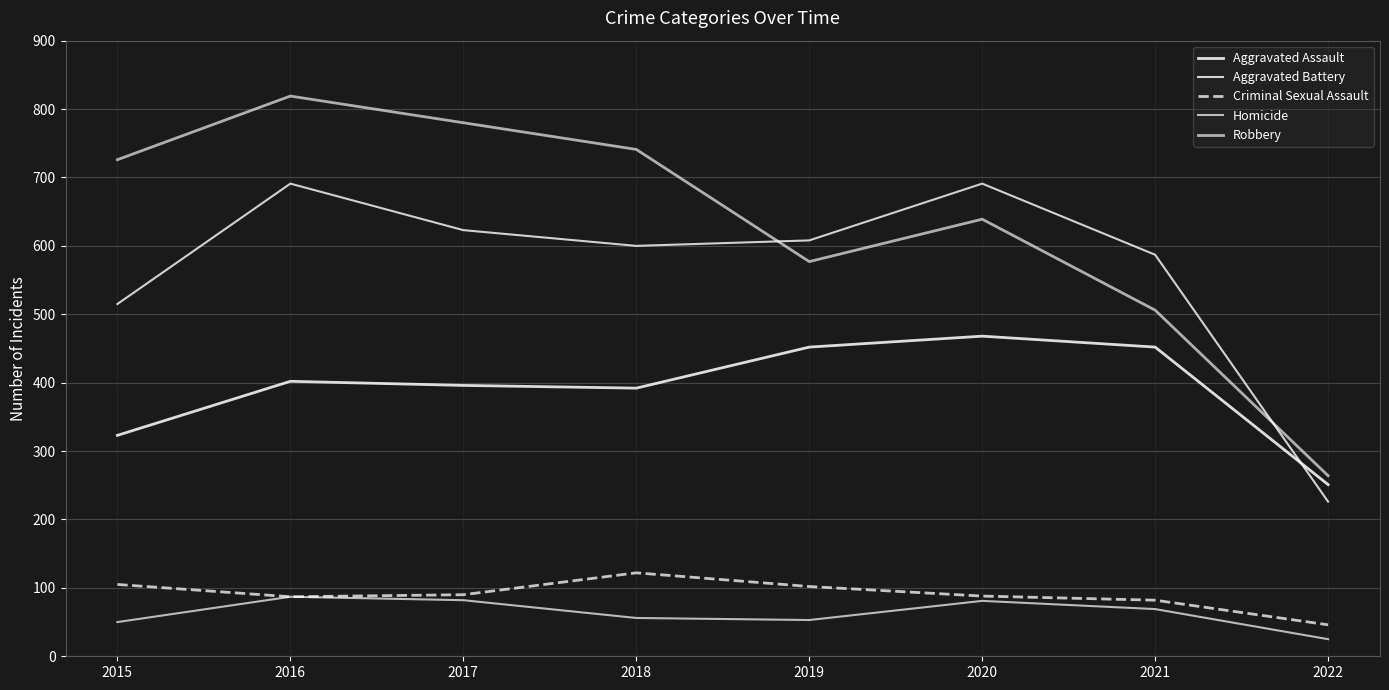

Is this an area chart (filled region under the line)?

No